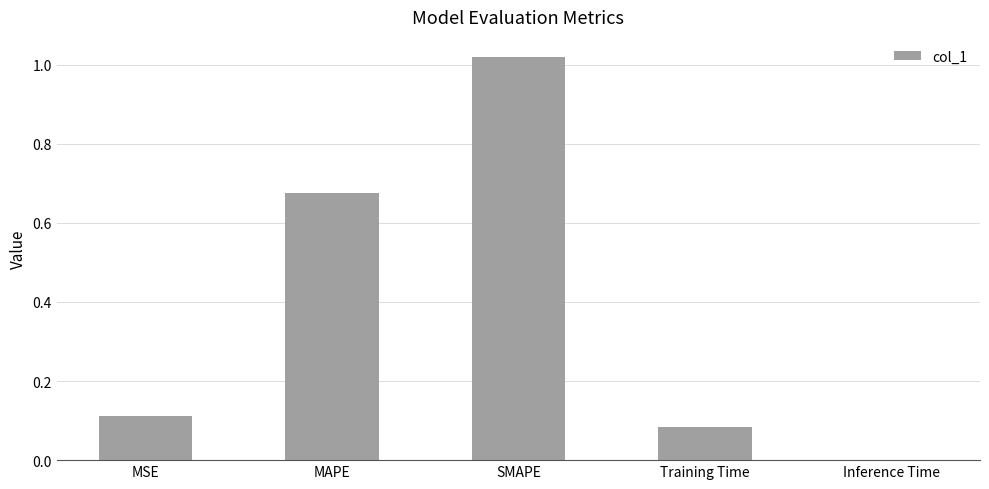

Which label corresponds to the largest value in the chart?

SMAPE